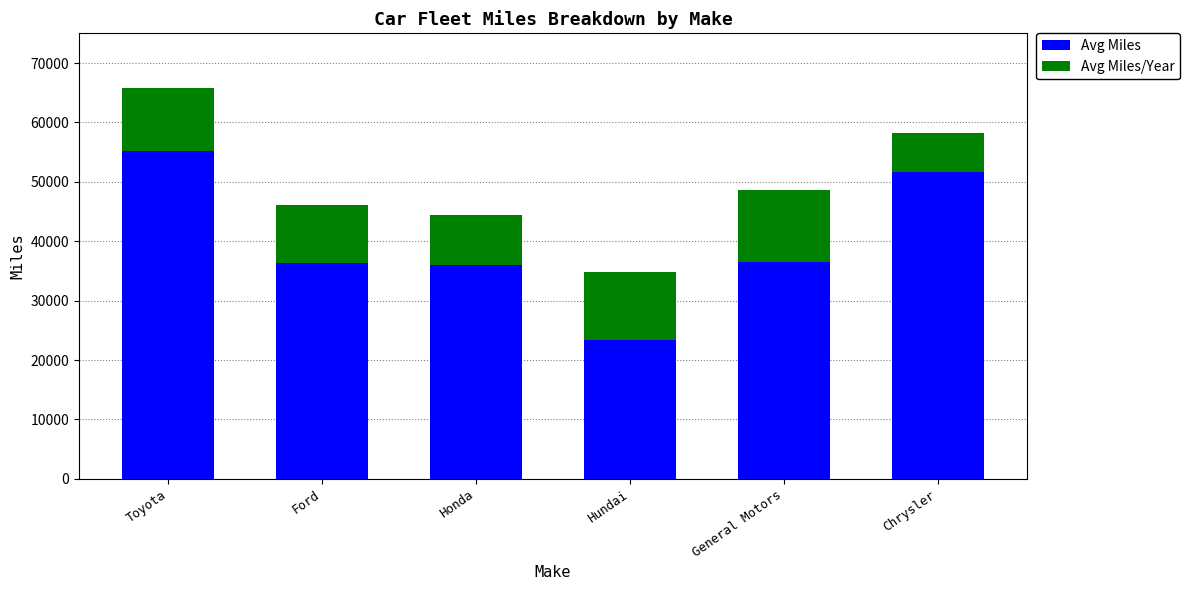

How many bars are there in total?

6